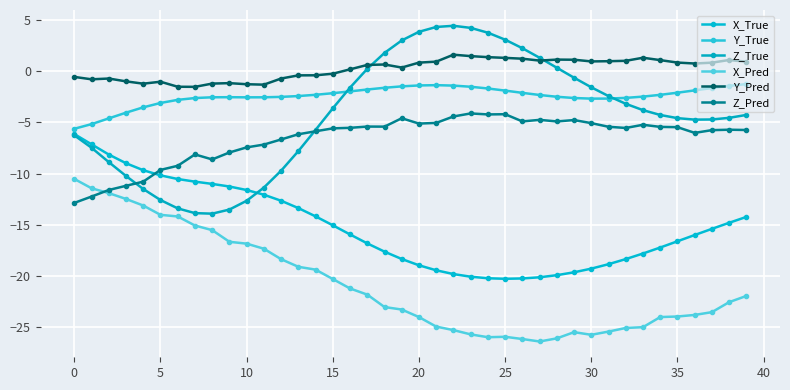

What is the difference between the maximum and minimum values in the Y_Pred series?

3.1